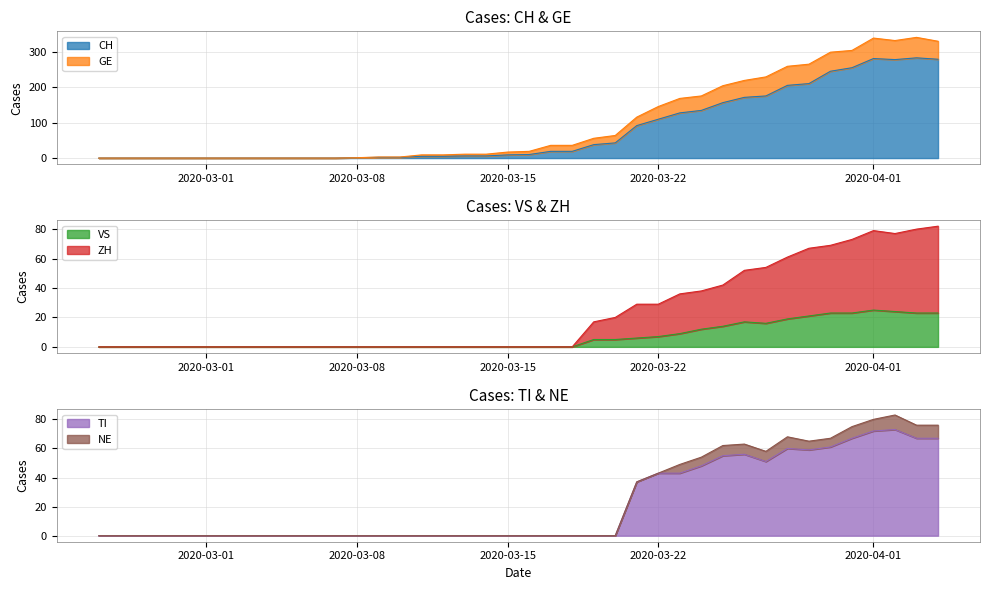

Which series has the widest spread of values?

CH